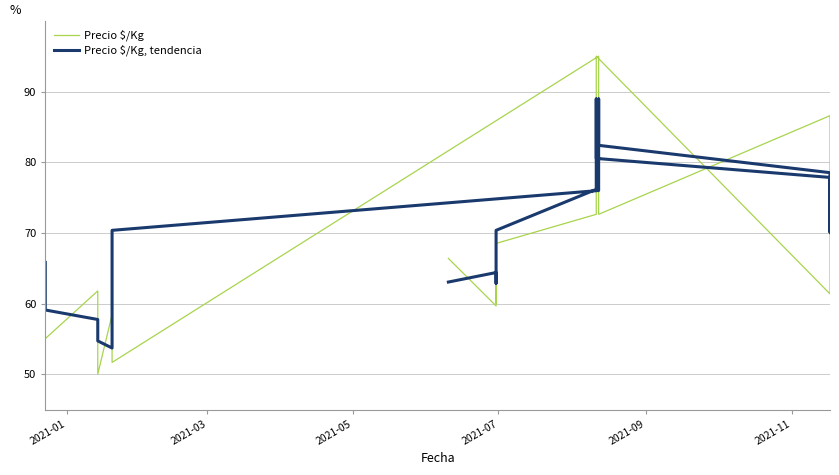

How many intersections are there between Precio $/Kg and Precio $/Kg, tendencia?

20